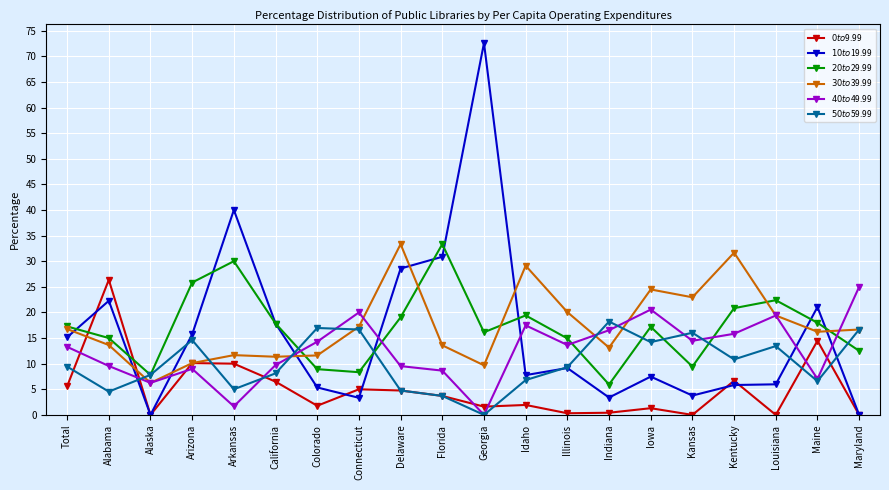

What is the spread (max minus min) of values at Total?

11.7